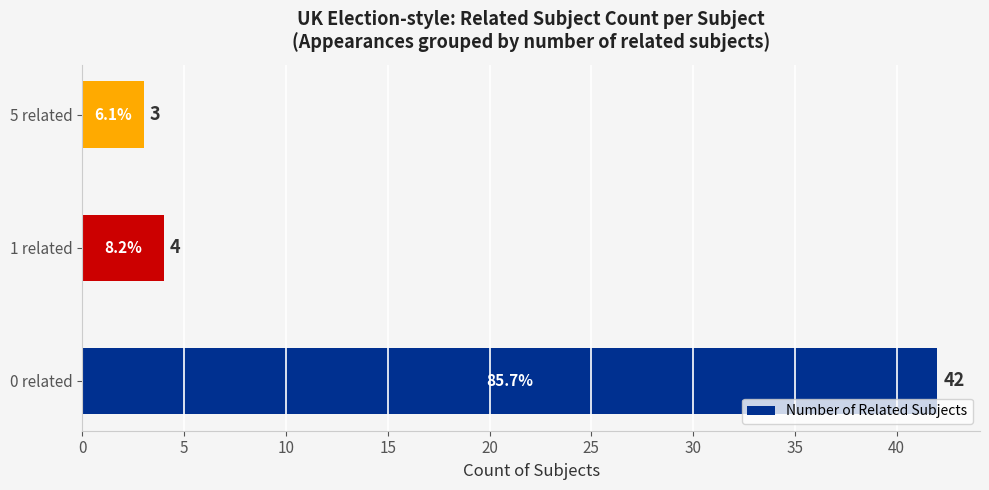

Are the bars horizontal?

Yes